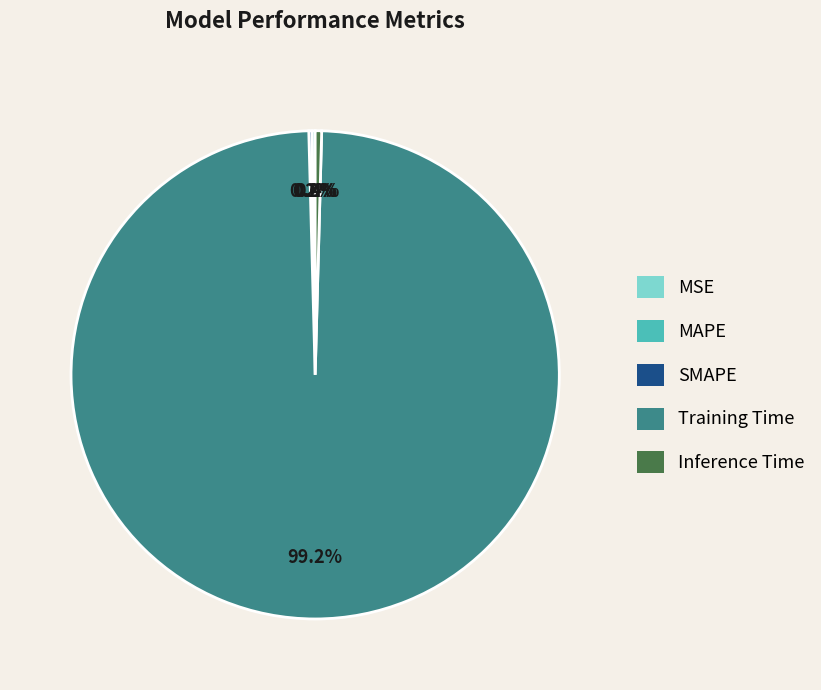

Which slice represents more than half of the pie?

Training Time